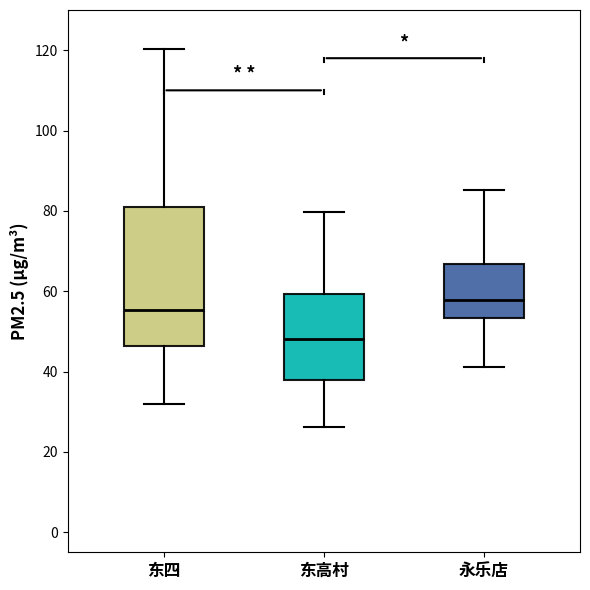

Which box's median line is the lowest?

东高村